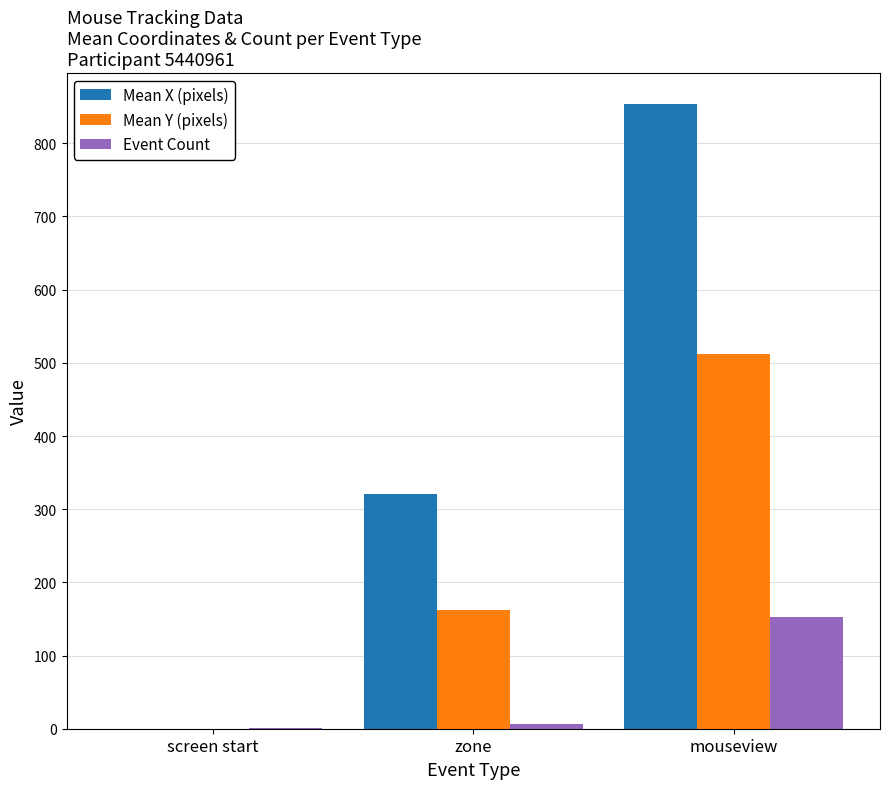

At which category is the sum across all series the highest?

mouseview